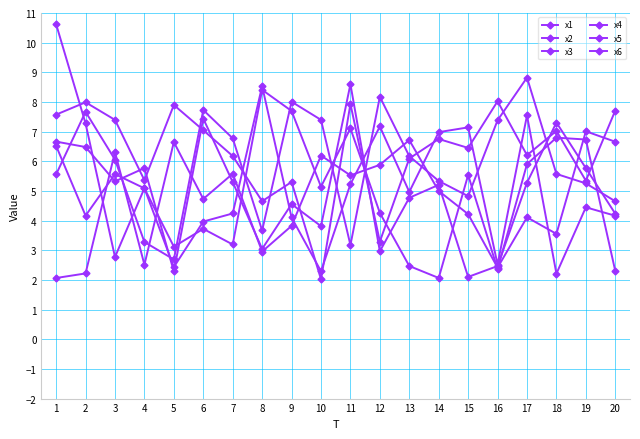

What is the average value of the x3 series?

5.9